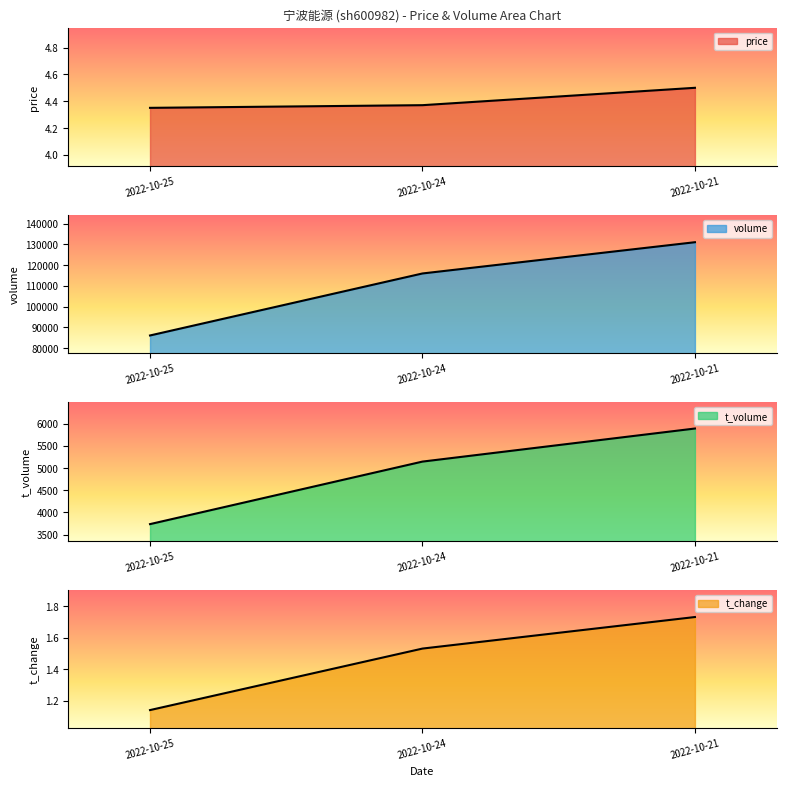

At 2022-10-24, list the series in order from smallest to largest.

t_change, price, t_volume, volume